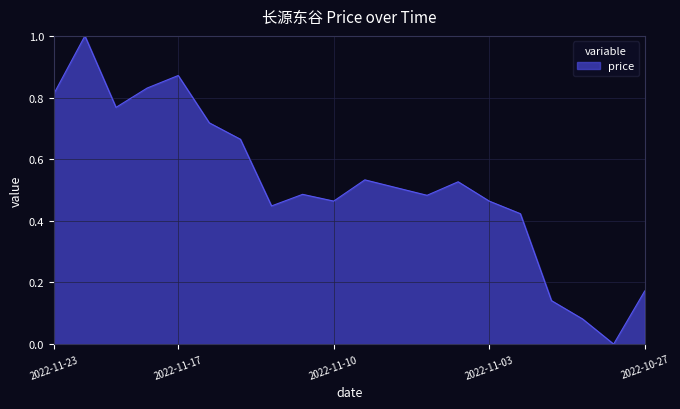

What is the maximum value shown in the chart?

1.0